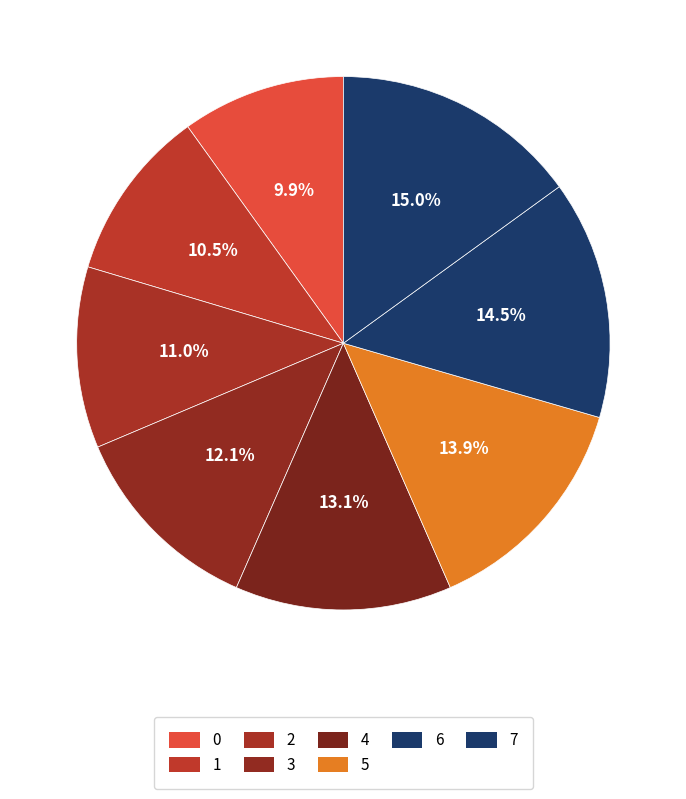

How many segments does this pie chart have?

8